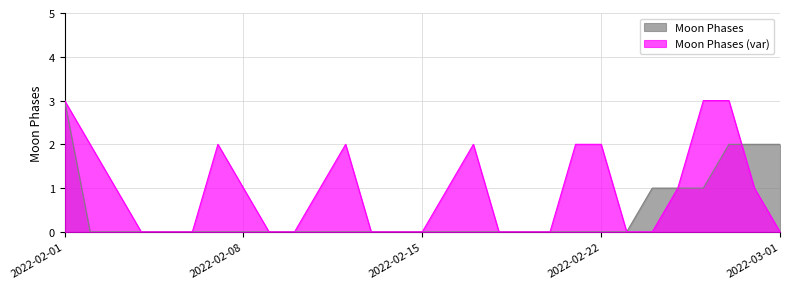

What is the label of the 27th point from the right?

2022-02-03